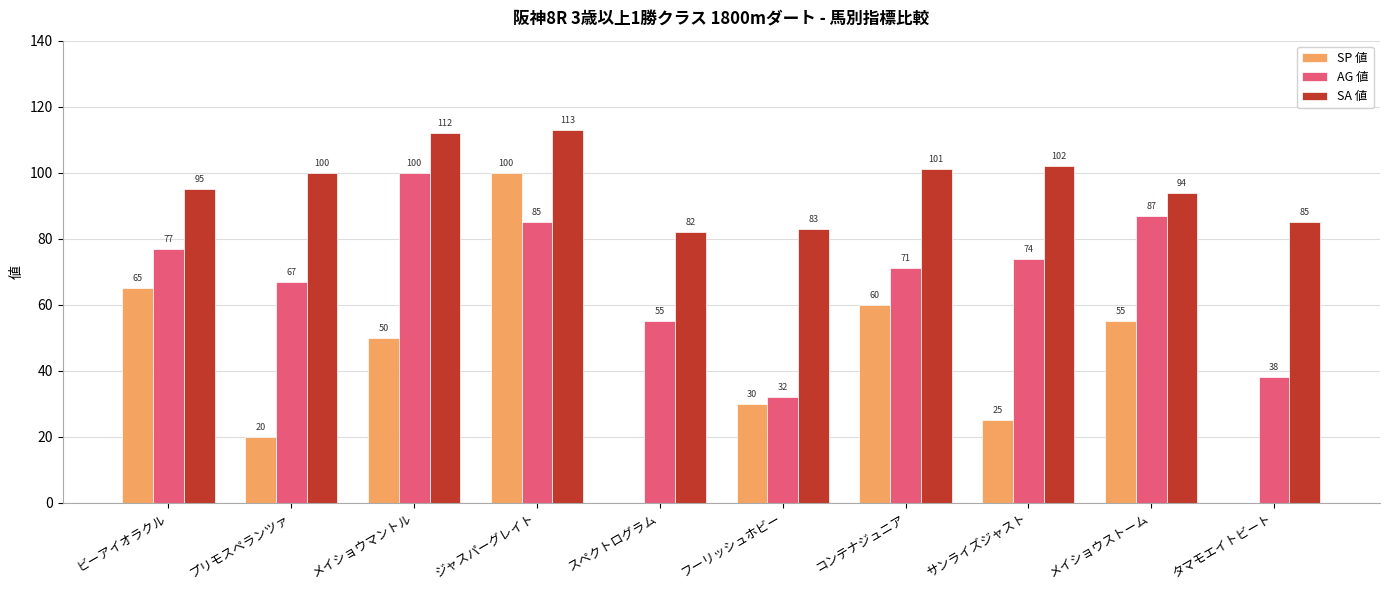

At which category is the sum across all series the highest?

ジャスパーグレイト